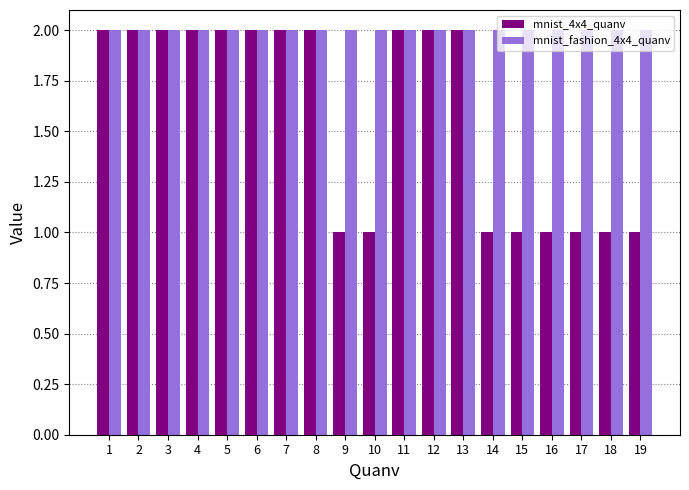

What is the sum of the mnist_4x4_quanv values at 13 and 17?

3